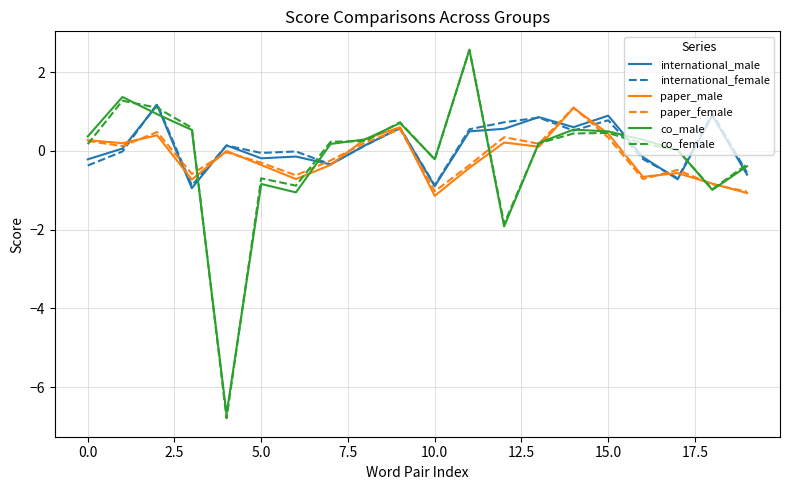

What is the lowest value of the paper_male series?

-1.1